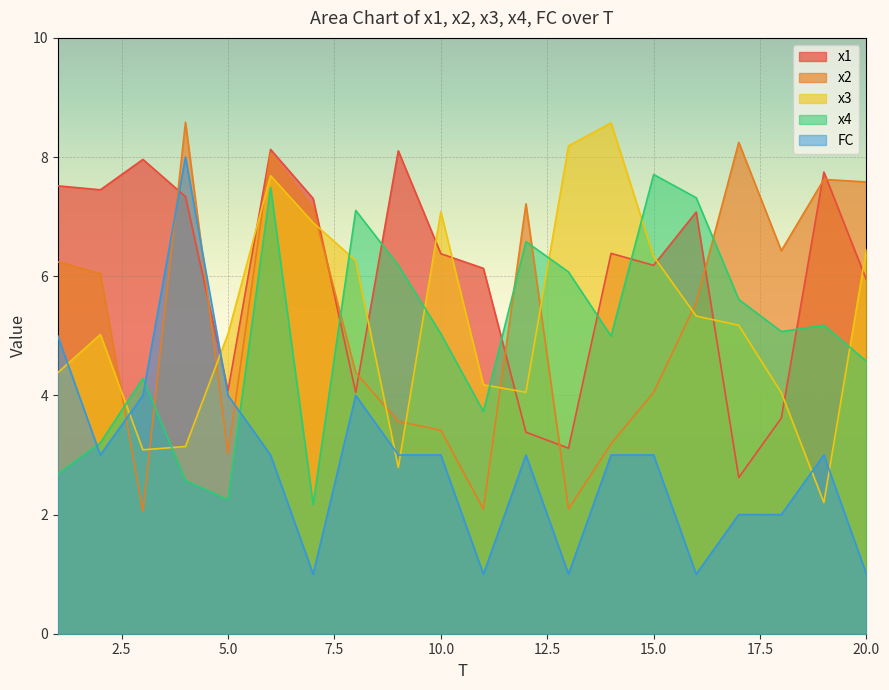

Rank the series by their maximum value, from highest to lowest.

x2, x3, x1, FC, x4